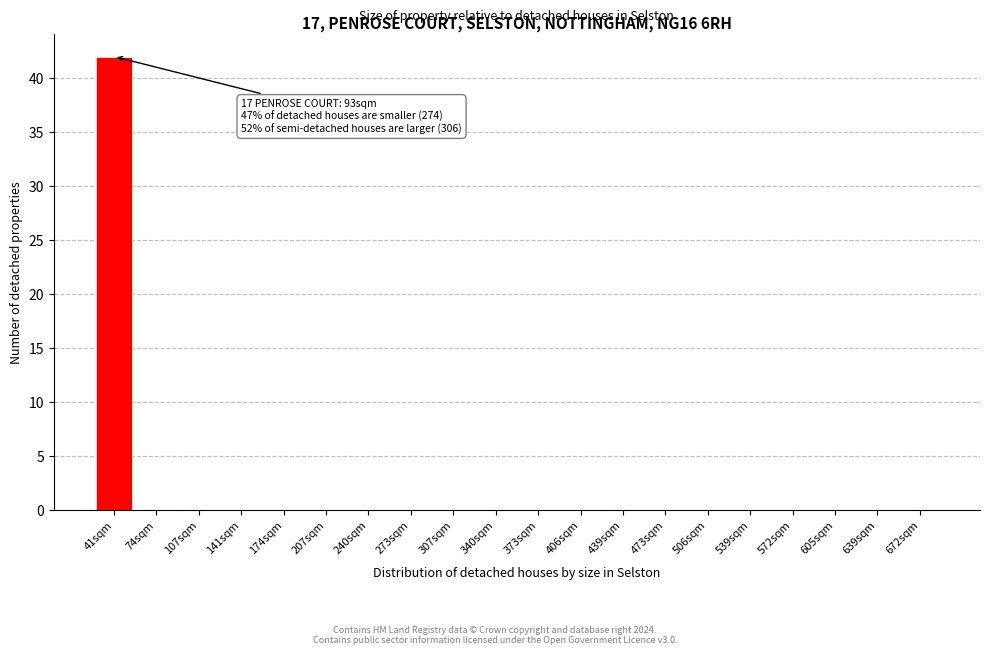

Reading right to left, transcribe all the data shown in this chart.

672sqm=0	639sqm=0	605sqm=0	572sqm=0	539sqm=0	506sqm=0	473sqm=0	439sqm=0	406sqm=0	373sqm=0	340sqm=0	307sqm=0	273sqm=0	240sqm=0	207sqm=0	174sqm=0	141sqm=0	107sqm=0	74sqm=0	41sqm=42